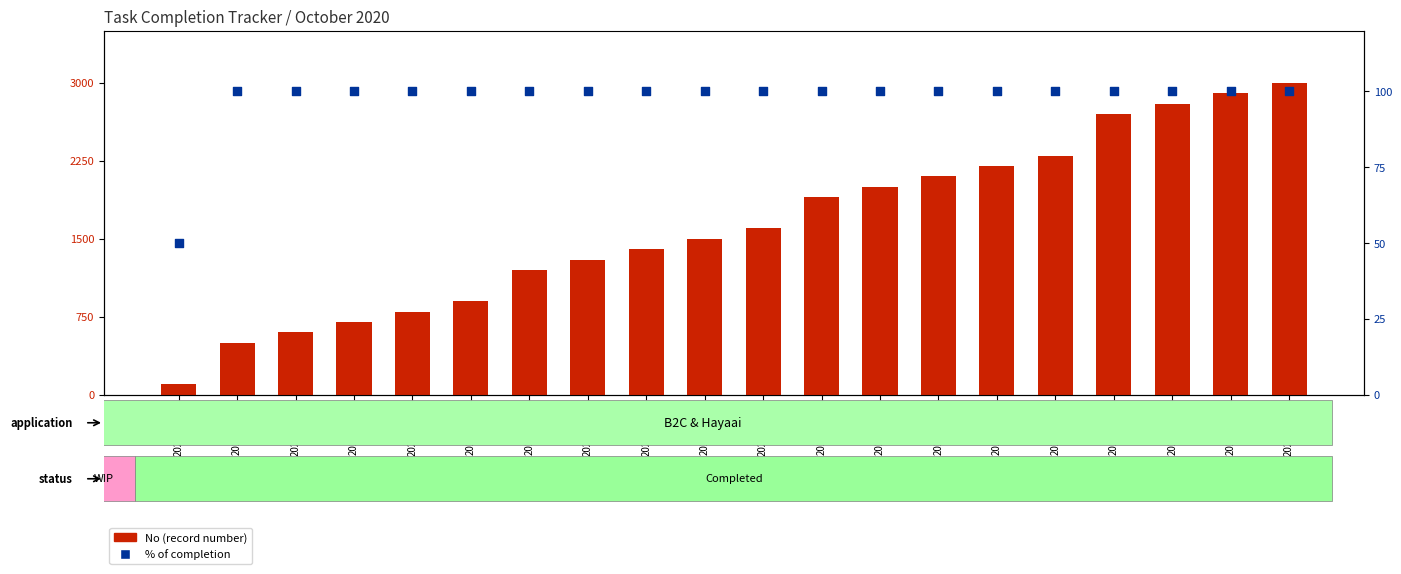

What are all the series names shown in the legend?

No (record number), % of completion